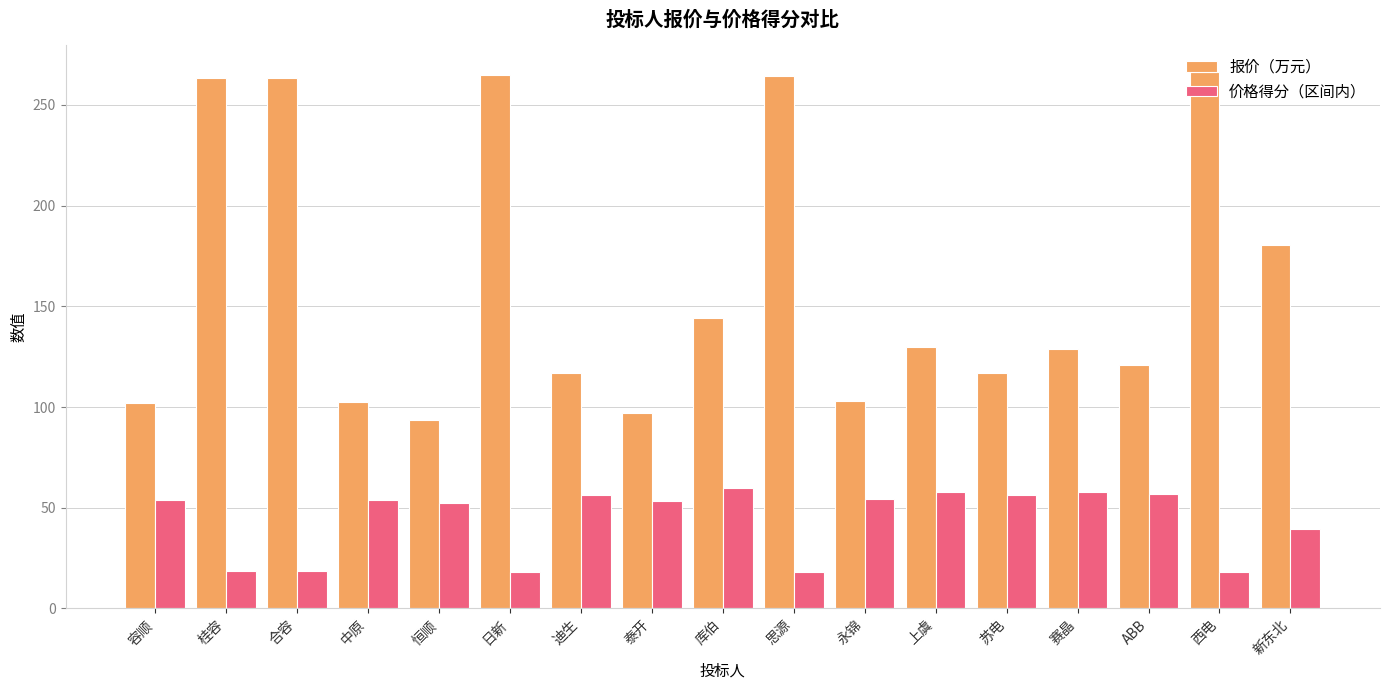

What is the average value of the 报价（万元） series?

162.2